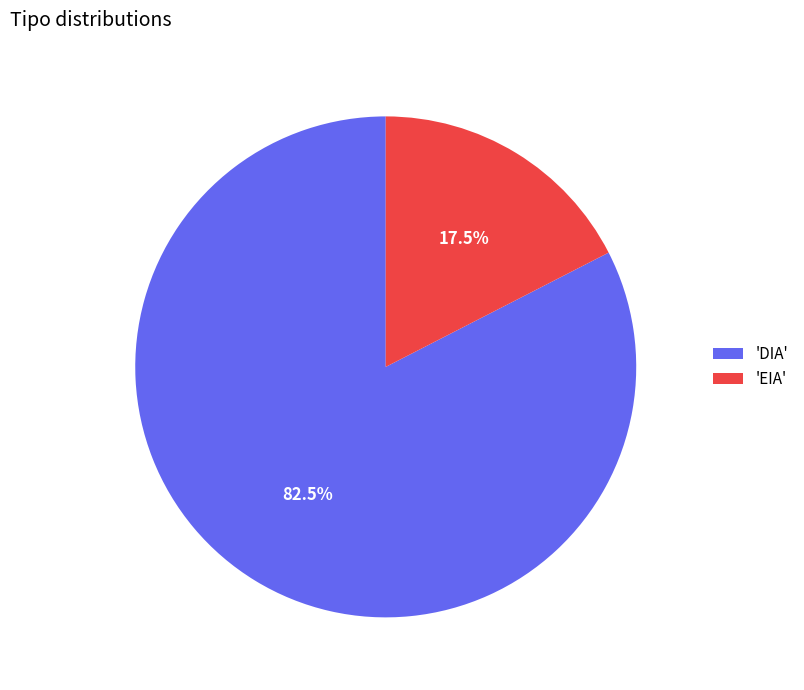

Which category has the smallest portion of the pie?

'EIA'